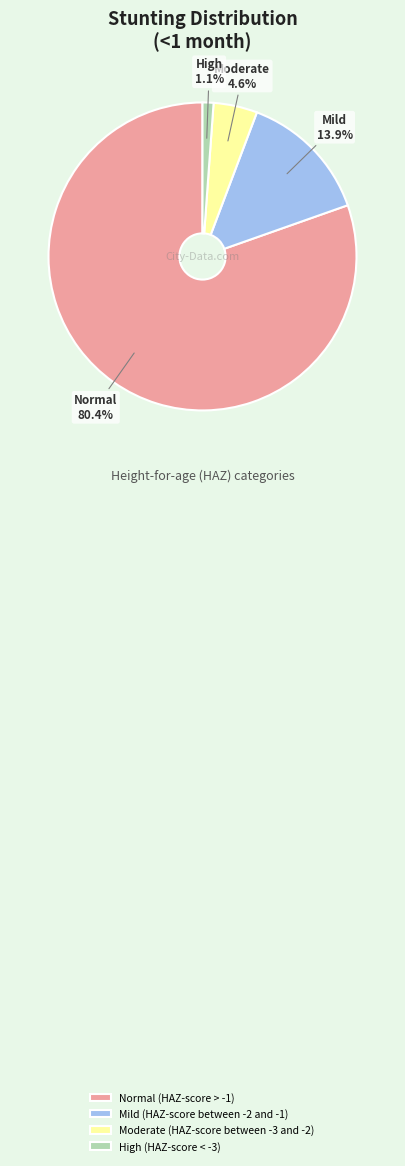

To the nearest percent, what is the combined percentage of Moderate (HAZ-score between -3 and -2) and Mild (HAZ-score between -2 and -1)?

18%